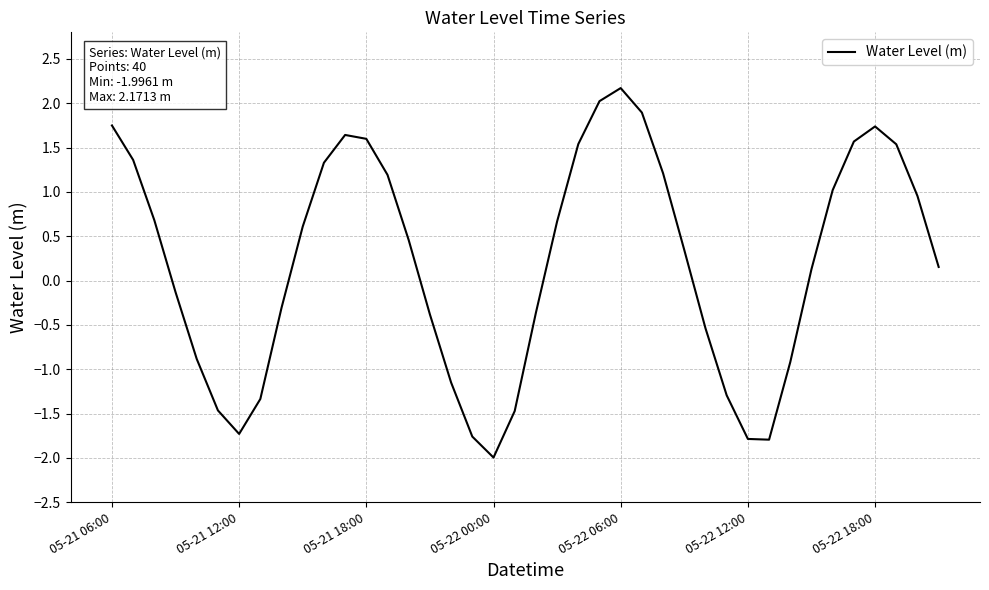

What is the maximum value shown in the chart?

2.2